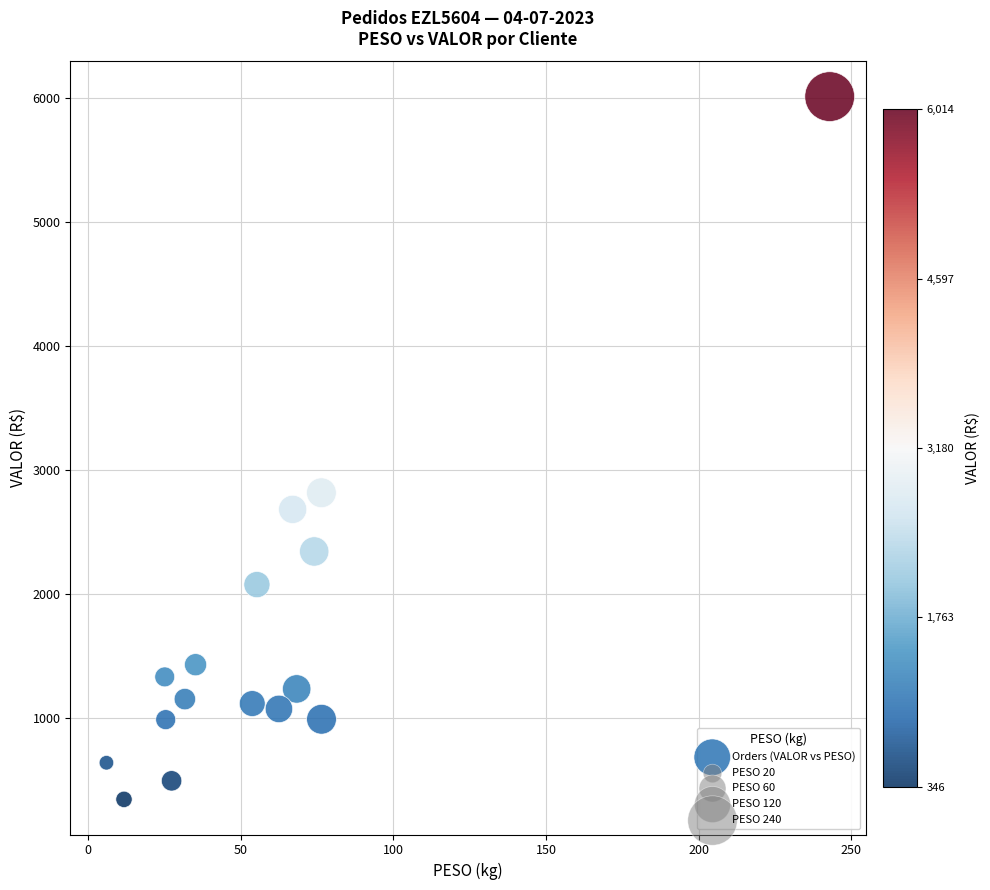

What Y value in the scatter plot is closest to 3179?

2818.9